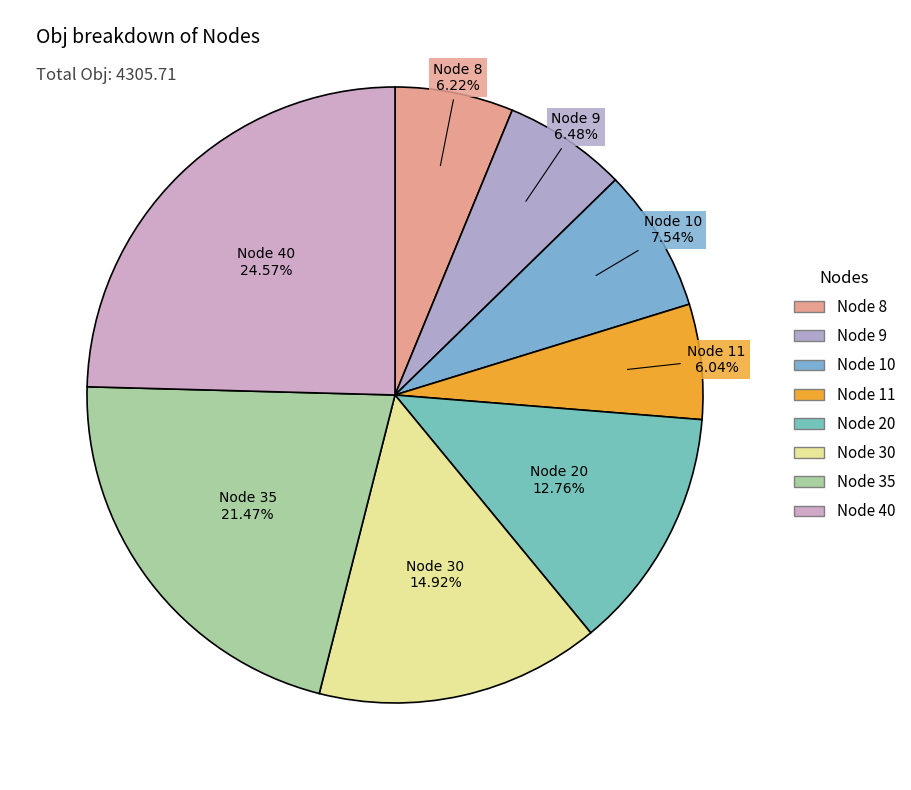

Count the number of slices in the pie.

8